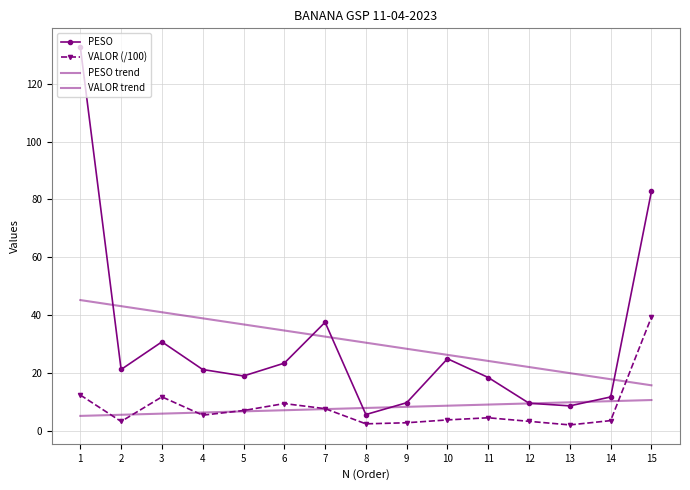

At 12, list the series in order from largest to smallest.

PESO trend, PESO, VALOR trend, VALOR (/100)